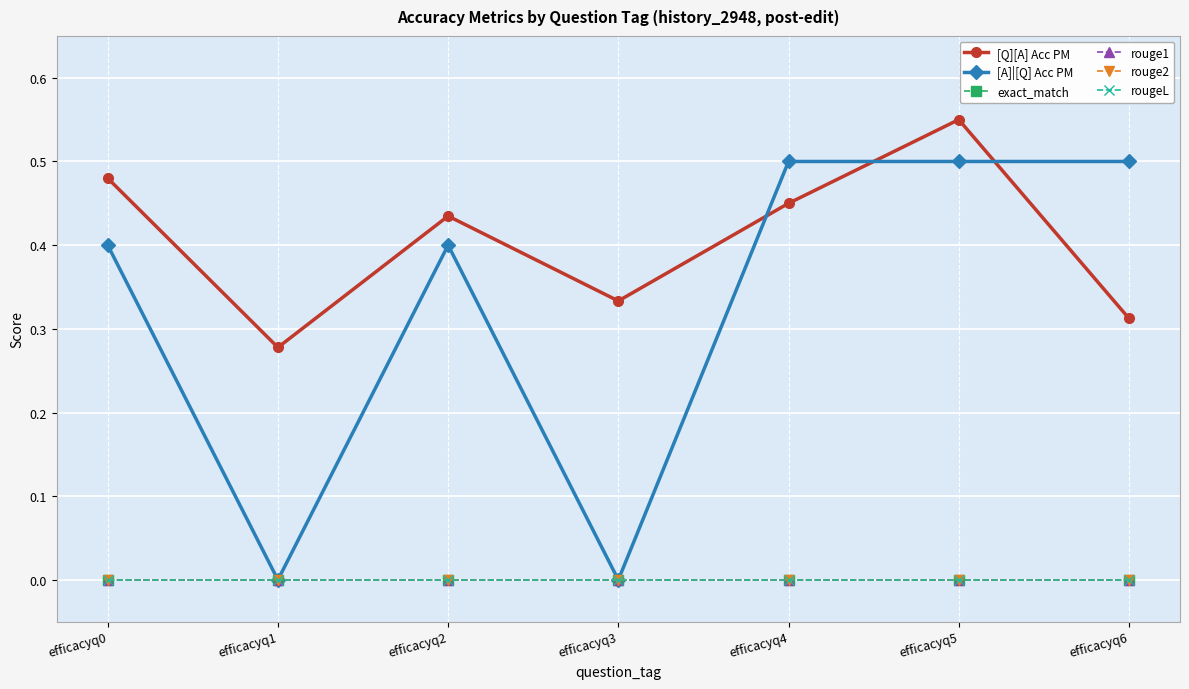

How many lines are shown in the chart?

6